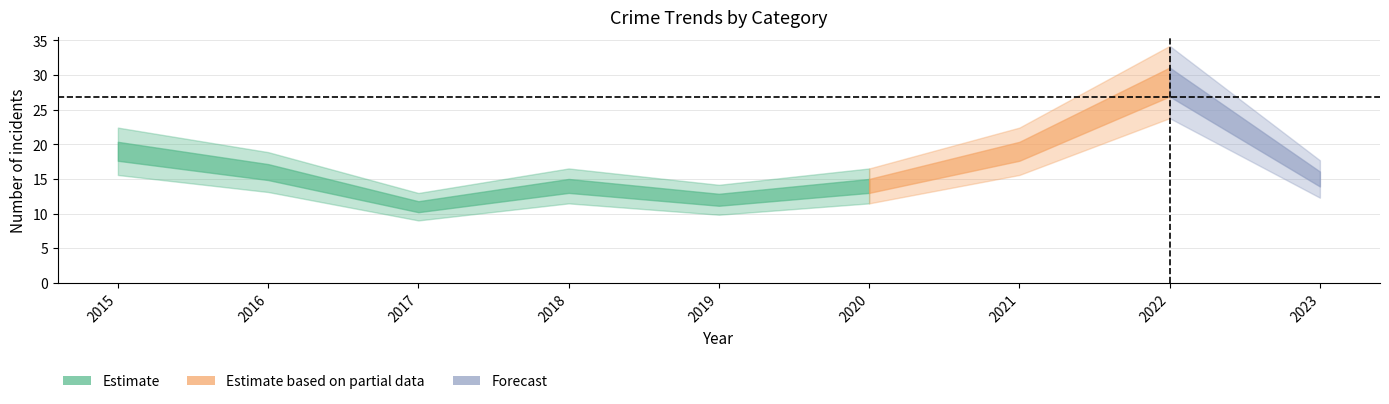

True or false: Aggravated Assault and Robbery intersect in this chart.

False